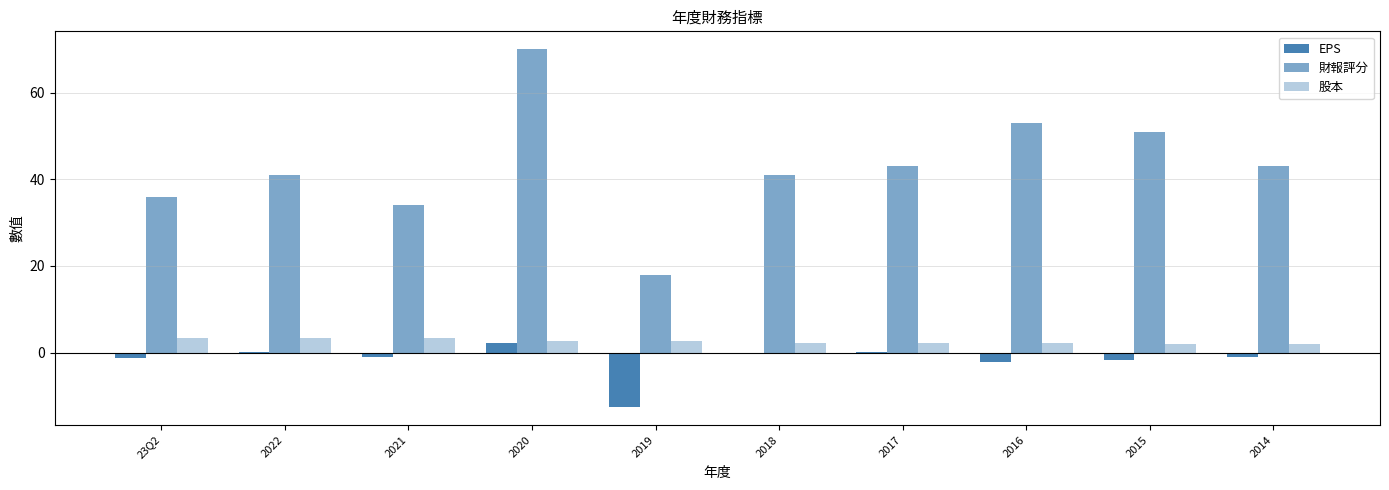

How many distinct data groups are displayed?

3